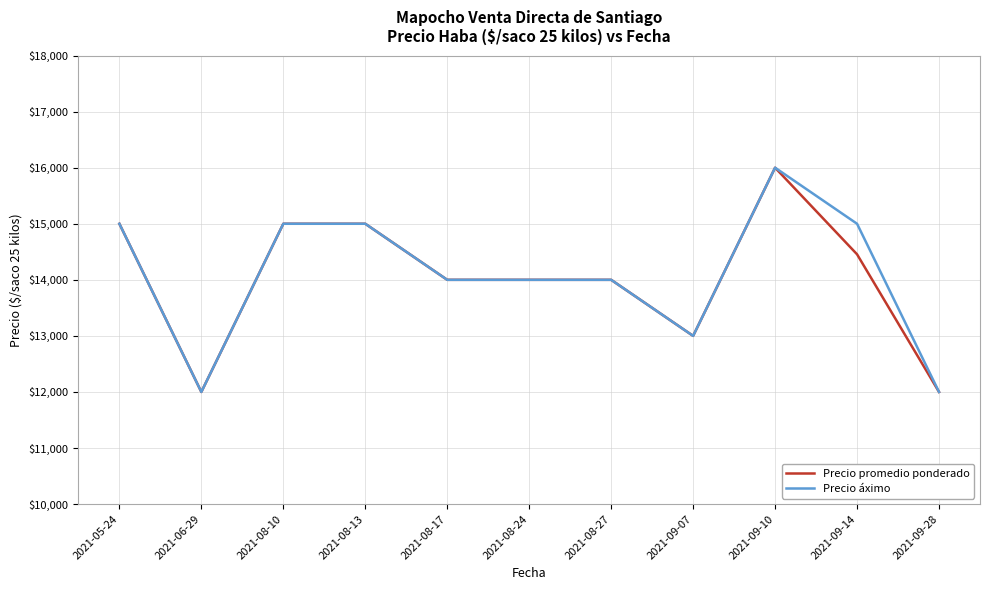

What is the approximate value of Precio promedio ponderado at 2021-09-28, to the nearest 10?

12000